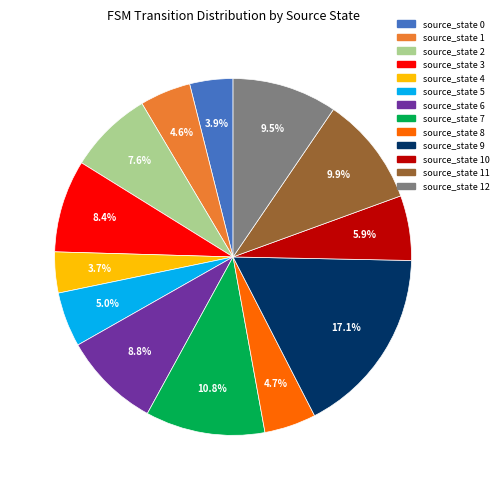

Is there any slice that represents more than half of the pie?

No